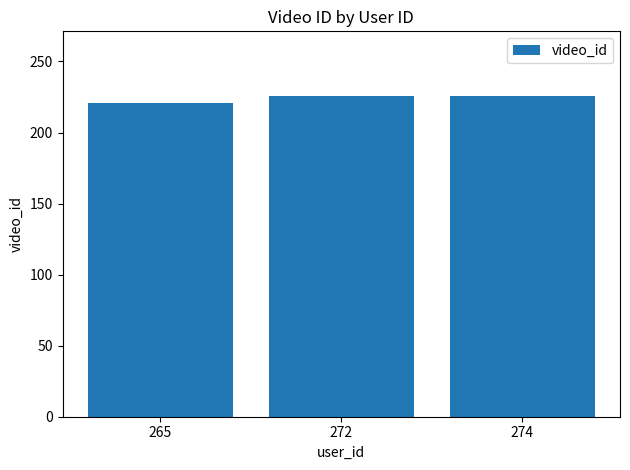

Are the bars horizontal?

No